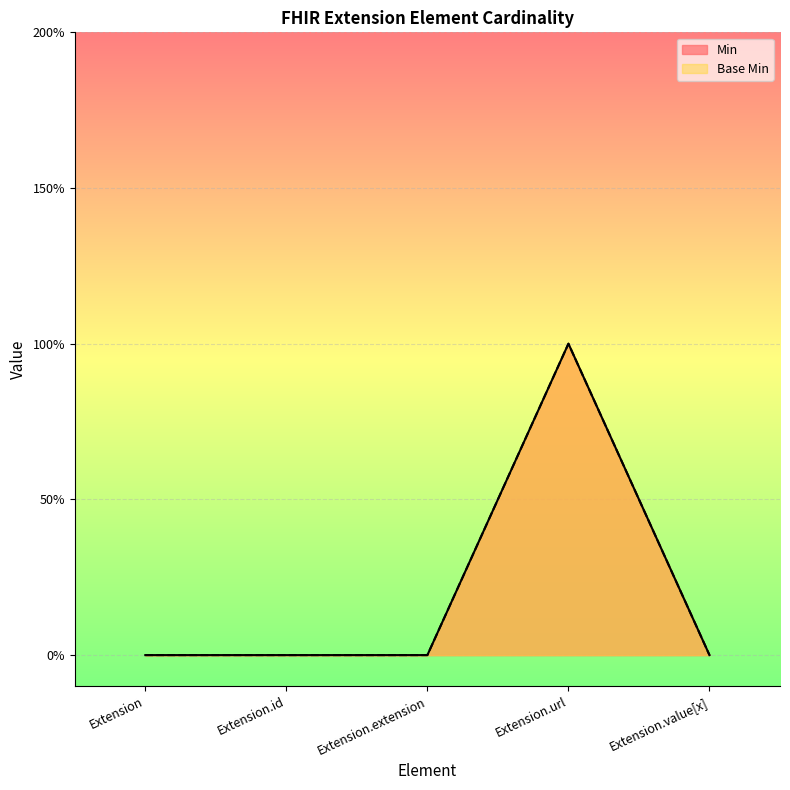

True or false: Min has a value of 0 at Extension.

True